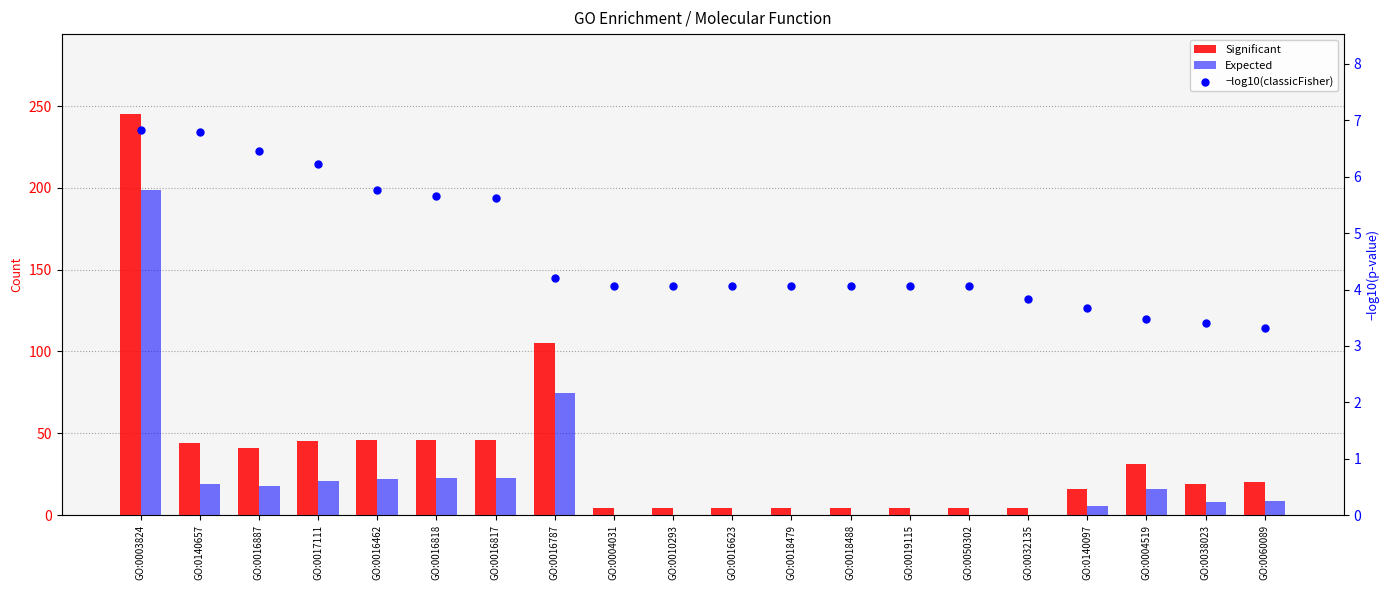

At how many categories does at least one series exceed 15?

12